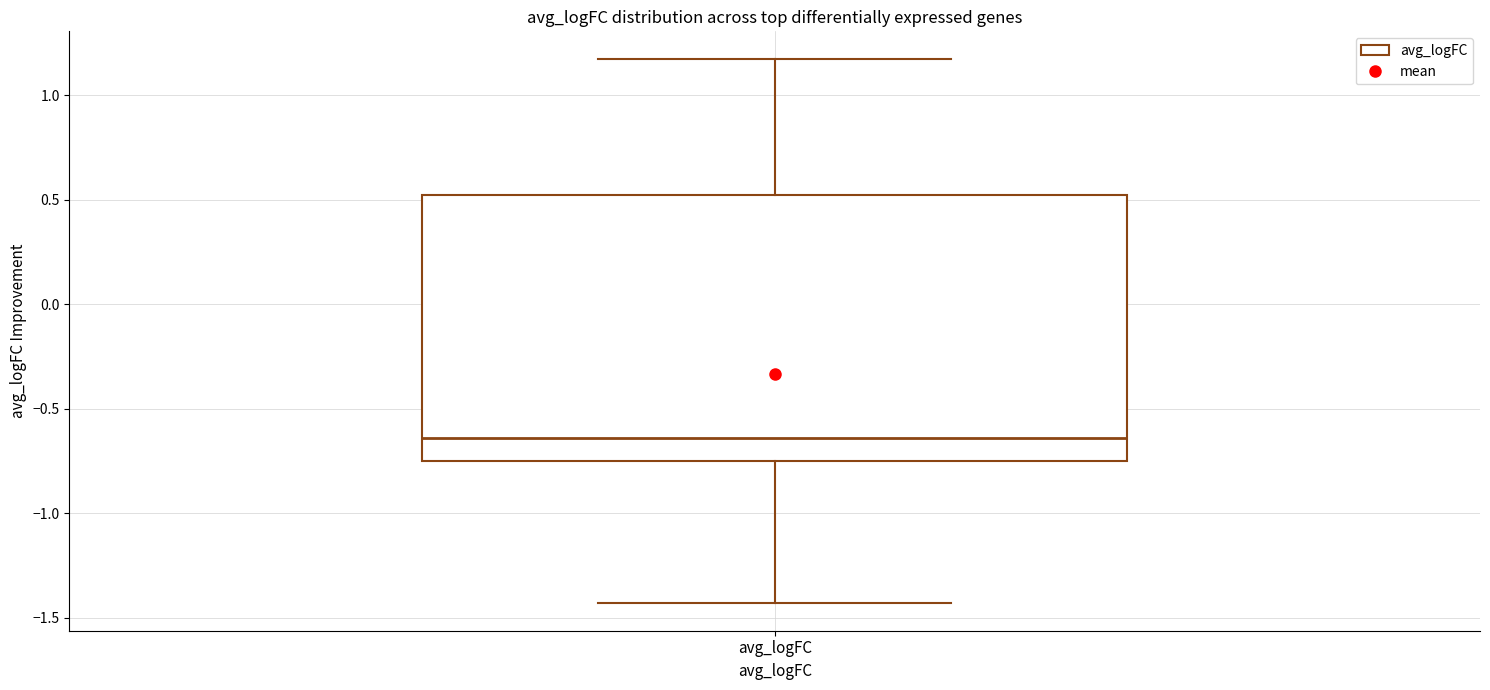

Where is the upper edge of the box for avg_logFC on the y-axis? The values are not printed on the chart, so give them approximately, as read against the axis.

0.50